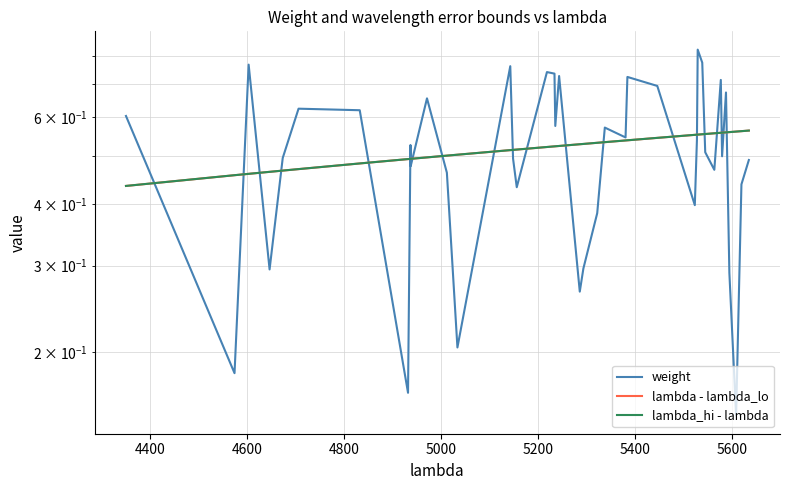

True or false: lambda_hi - lambda and lambda - lambda_lo cross at least once.

False